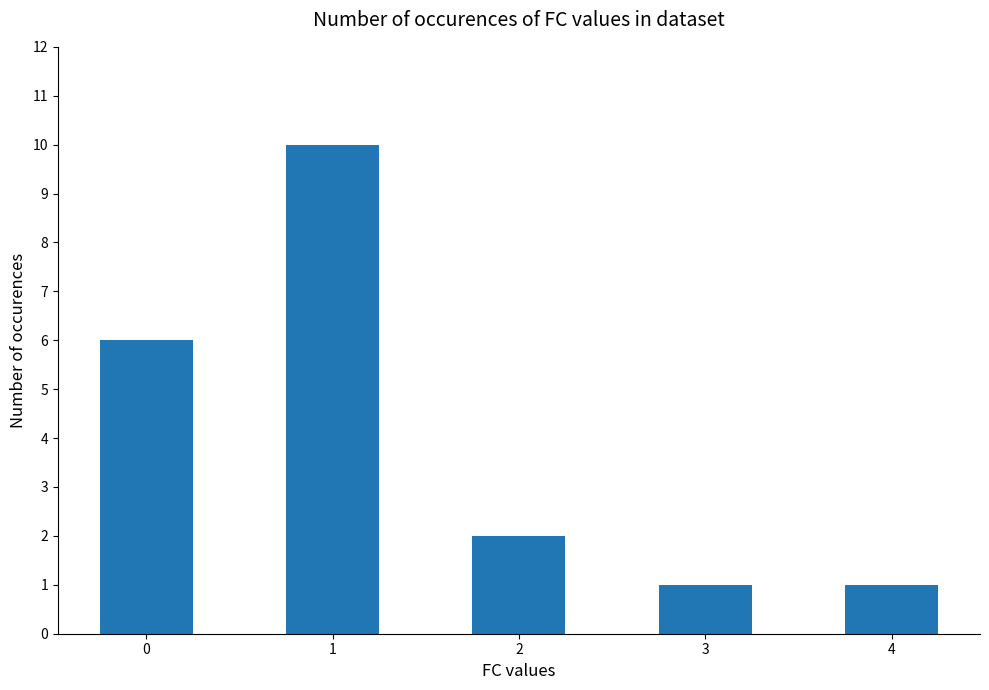

What is the sum of all values?

20